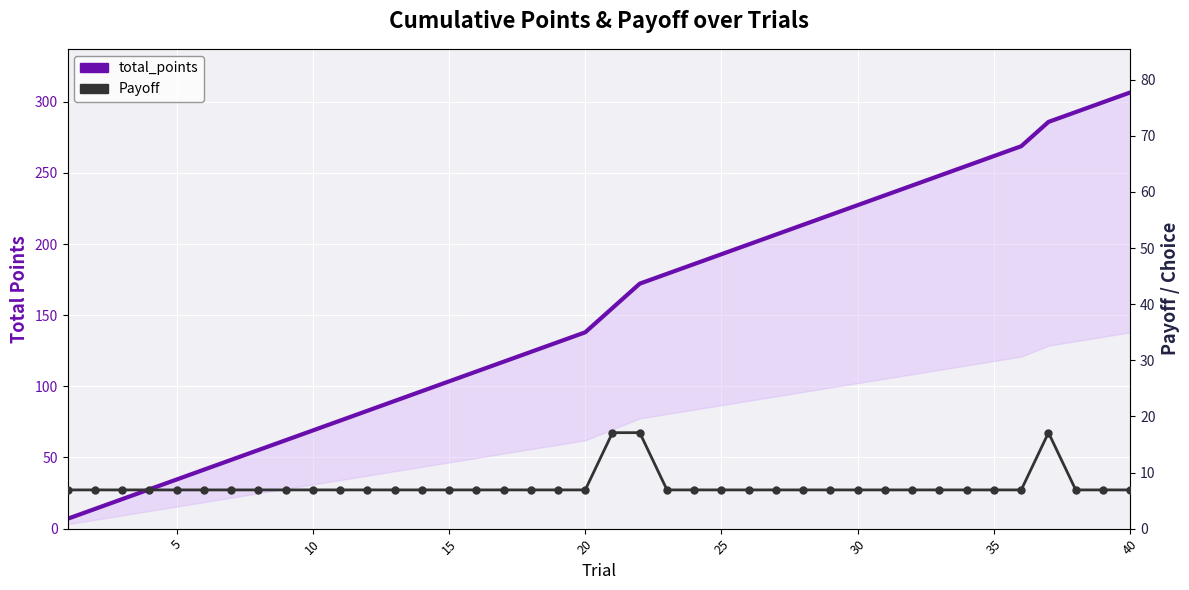

Reading right to left, list all the values displayed in this chart.

total_points: 306.6	299.7	292.8	285.9	268.8	261.9	255.0	248.1	241.2	234.3	227.4	220.5	213.6	206.7	199.8	192.9	186.0	179.1	172.2	155.1	138.0	131.1	124.2	117.3	110.4	103.5	96.6	89.7	82.8	75.9	69.0	62.1	55.2	48.3	41.4	34.5	27.6	20.7	13.8	6.9
Payoff: 6.9	6.9	6.9	17.1	6.9	6.9	6.9	6.9	6.9	6.9	6.9	6.9	6.9	6.9	6.9	6.9	6.9	6.9	17.1	17.1	6.9	6.9	6.9	6.9	6.9	6.9	6.9	6.9	6.9	6.9	6.9	6.9	6.9	6.9	6.9	6.9	6.9	6.9	6.9	6.9